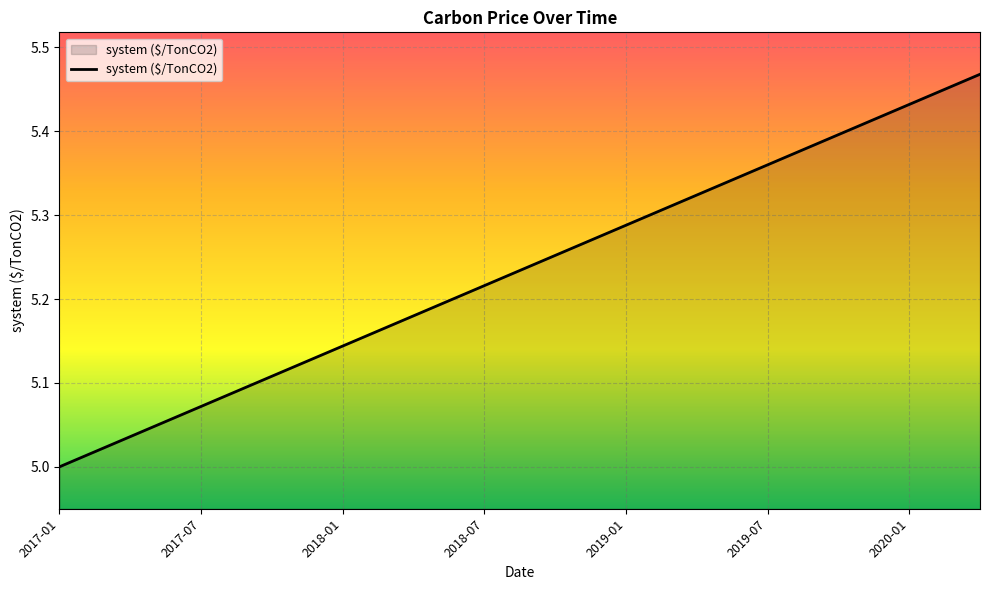

What is the difference between the maximum and minimum values?

0.5